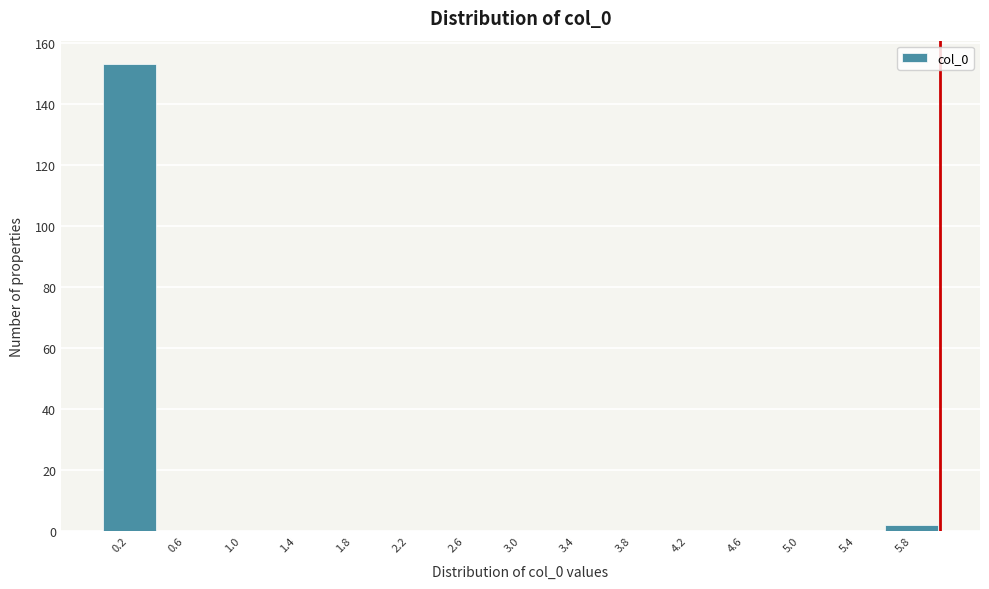

Reading left to right, list every bar in this chart as the range it spans on the x-axis followed by its height. The values are not printed on the chart, so give them approximately, as read against the axis.

0.0 to 0.4: 154
0.4 to 0.8: 0
0.8 to 1.2: 0
1.2 to 1.6: 0
1.6 to 2.0: 0
2.0 to 2.4: 0
2.4 to 2.8: 0
2.8 to 3.2: 0
3.2 to 3.6: 0
3.6 to 4.0: 0
4.0 to 4.4: 0
4.4 to 4.8: 0
4.8 to 5.2: 0
5.2 to 5.6: 0
5.6 to 6.0: 2